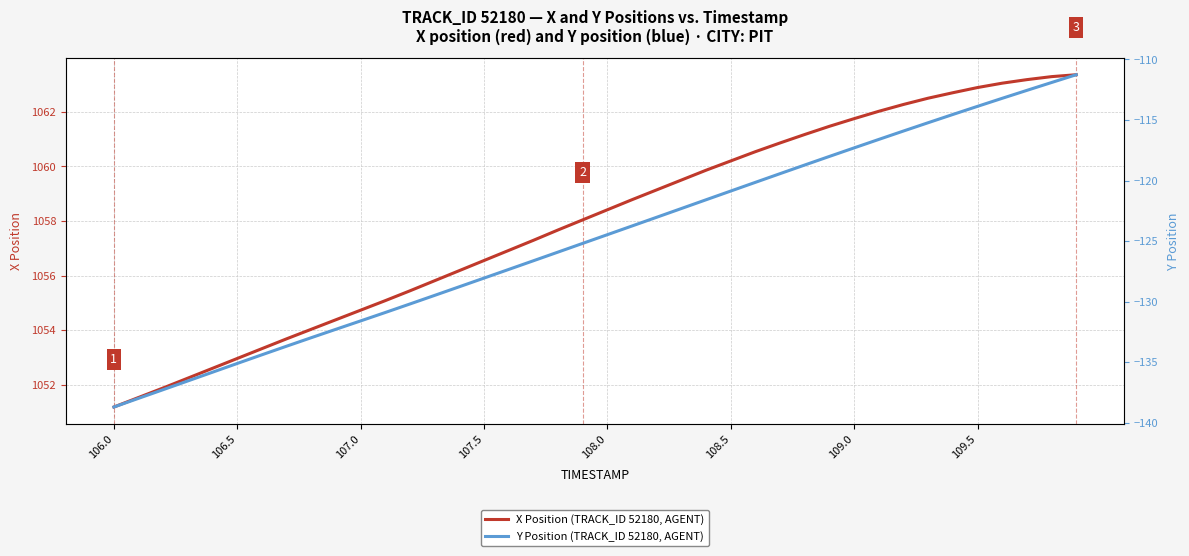

What is the difference between the maximum and second lowest values in the Y Position (TRACK_ID 52180, AGENT) series?

26.7